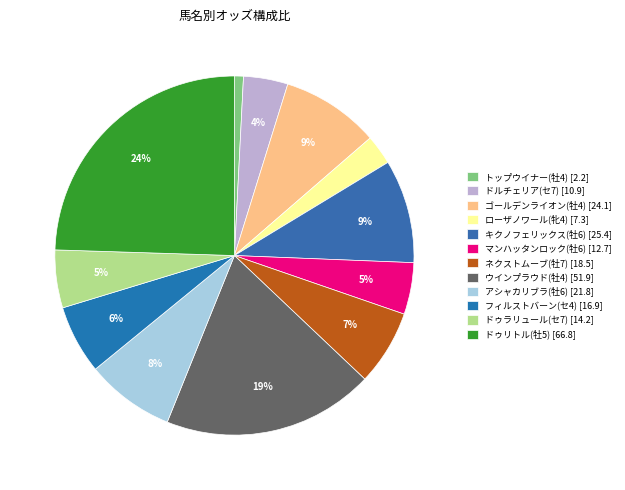

Count the number of slices in the pie.

12